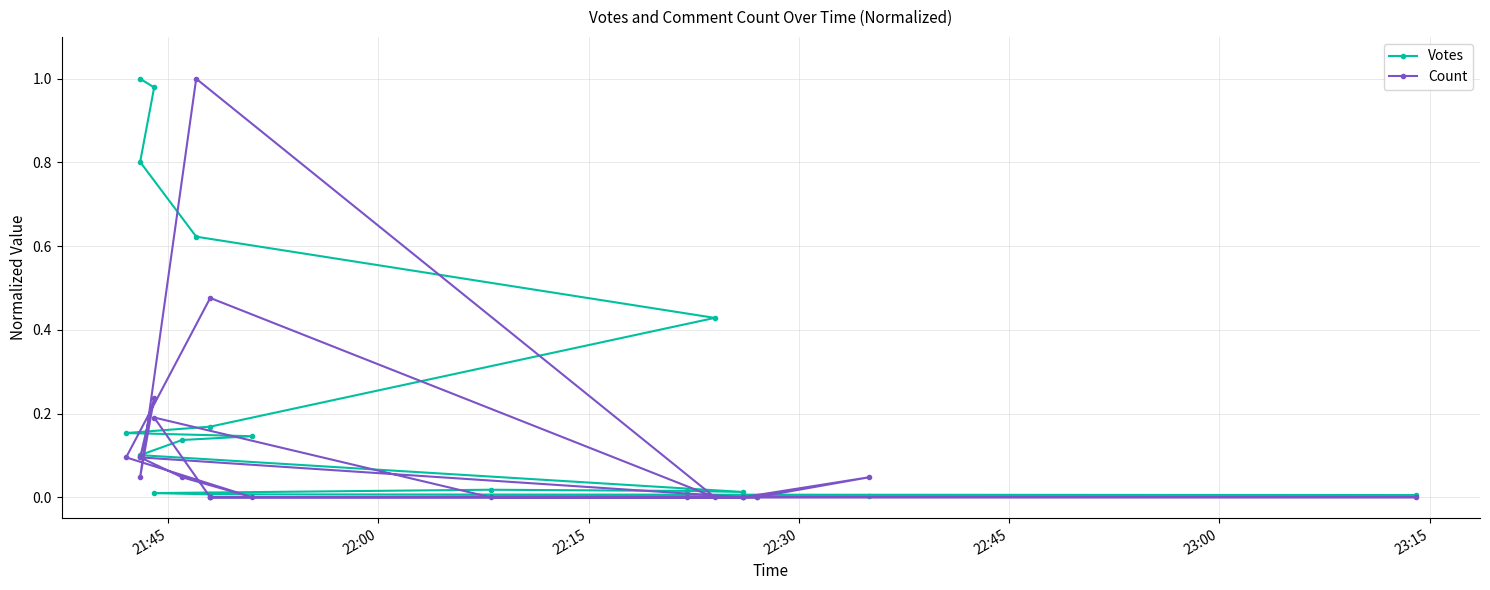

The Votes series shows 0.7 at 22:00. True or false?

False